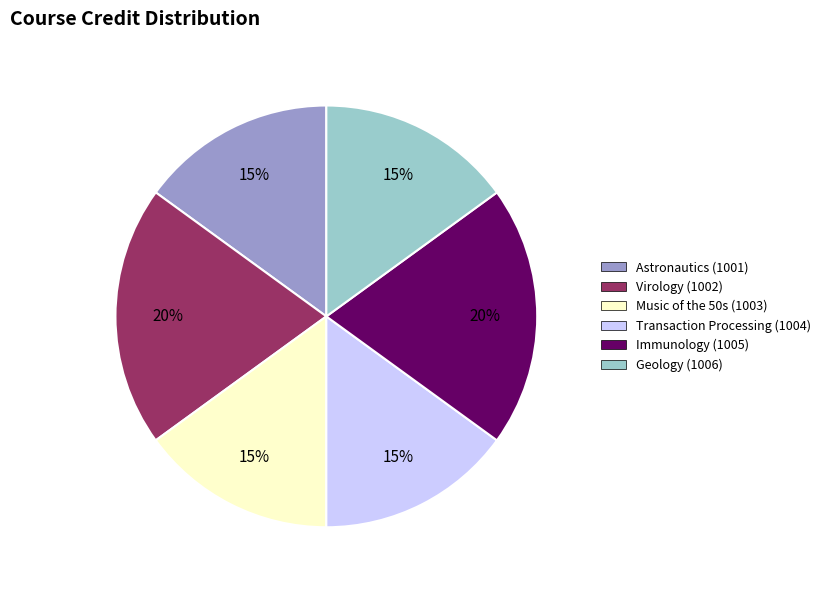

True or false: Immunology (1005) accounts for 29% of the total.

False